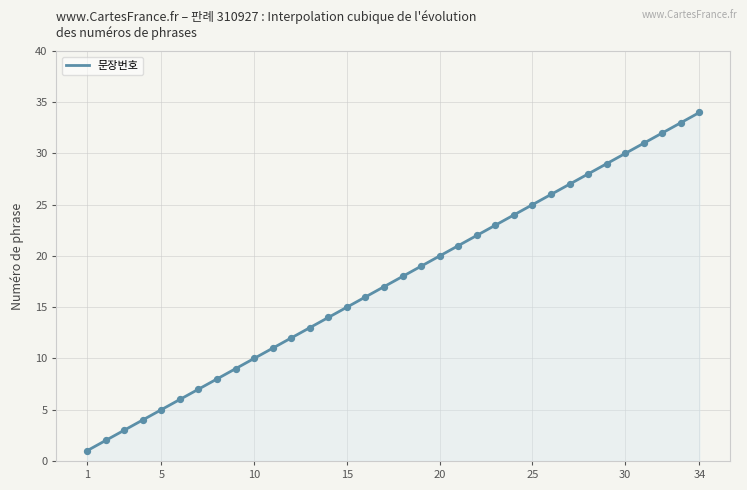

Approximately how many times larger is the value at 22 compared to 5?

4.4